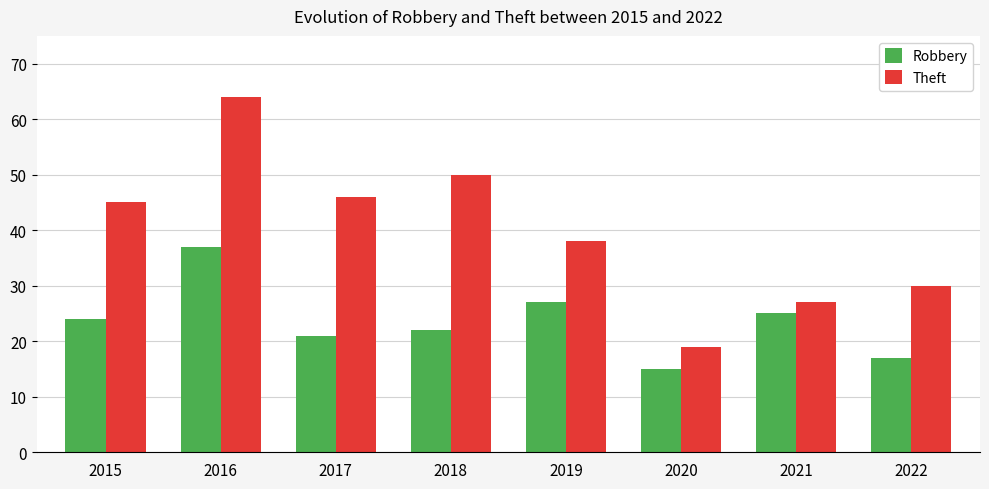

At which category does the chart reach its peak across all series?

2016